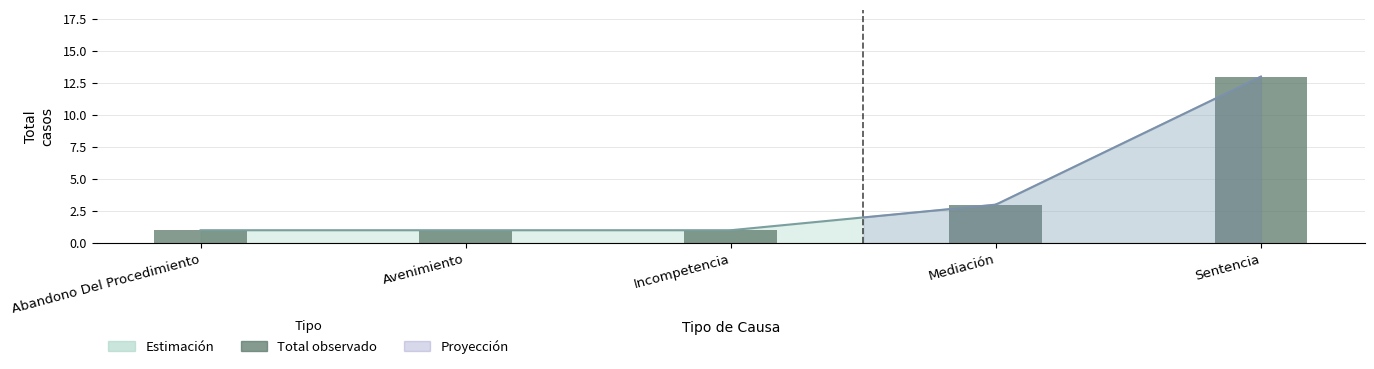

What is the sum of the values at Avenimiento and Incompetencia?

2